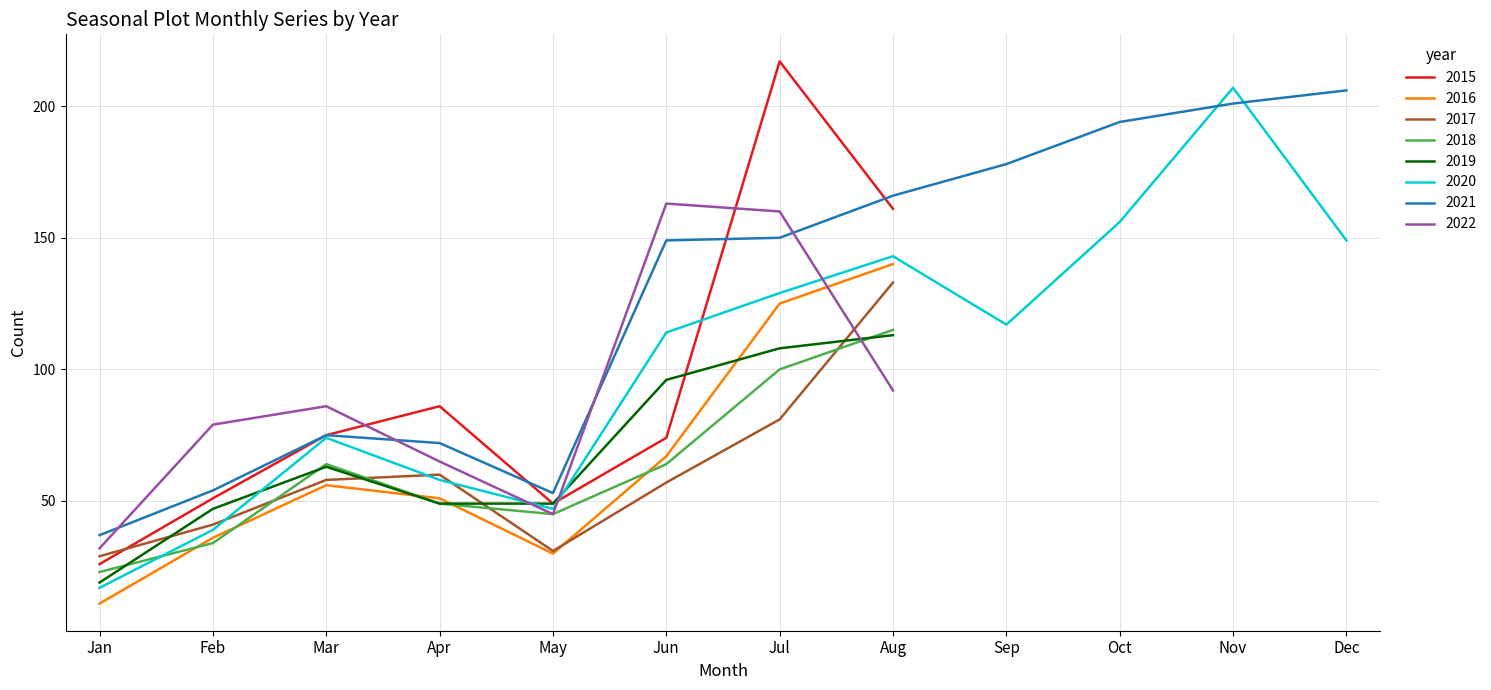

What is the difference between the maximum and minimum values in the 2016 series?

129